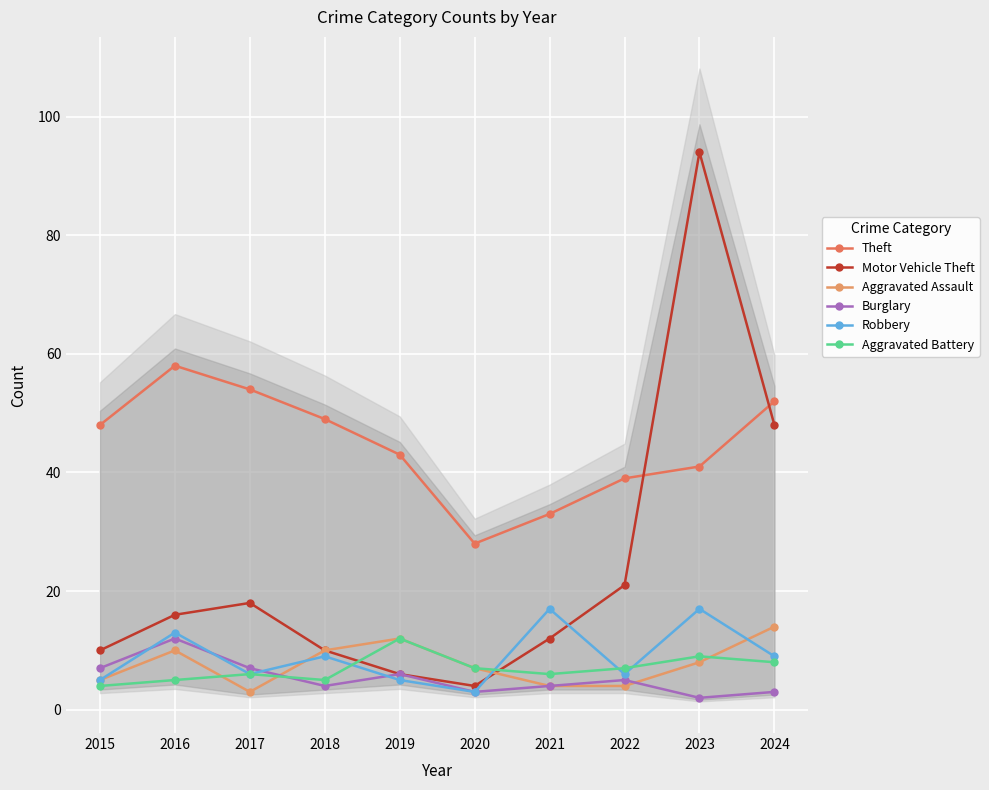

What is the value of the Robbery point at the 3rd from the left?

6